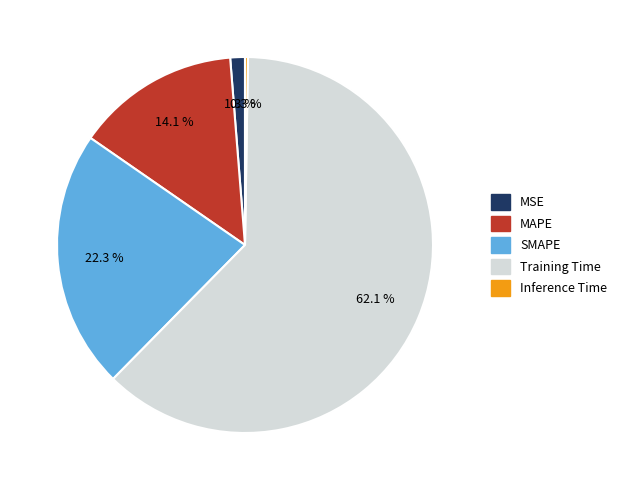

What is the total percentage of MSE and MAPE?

15.4%